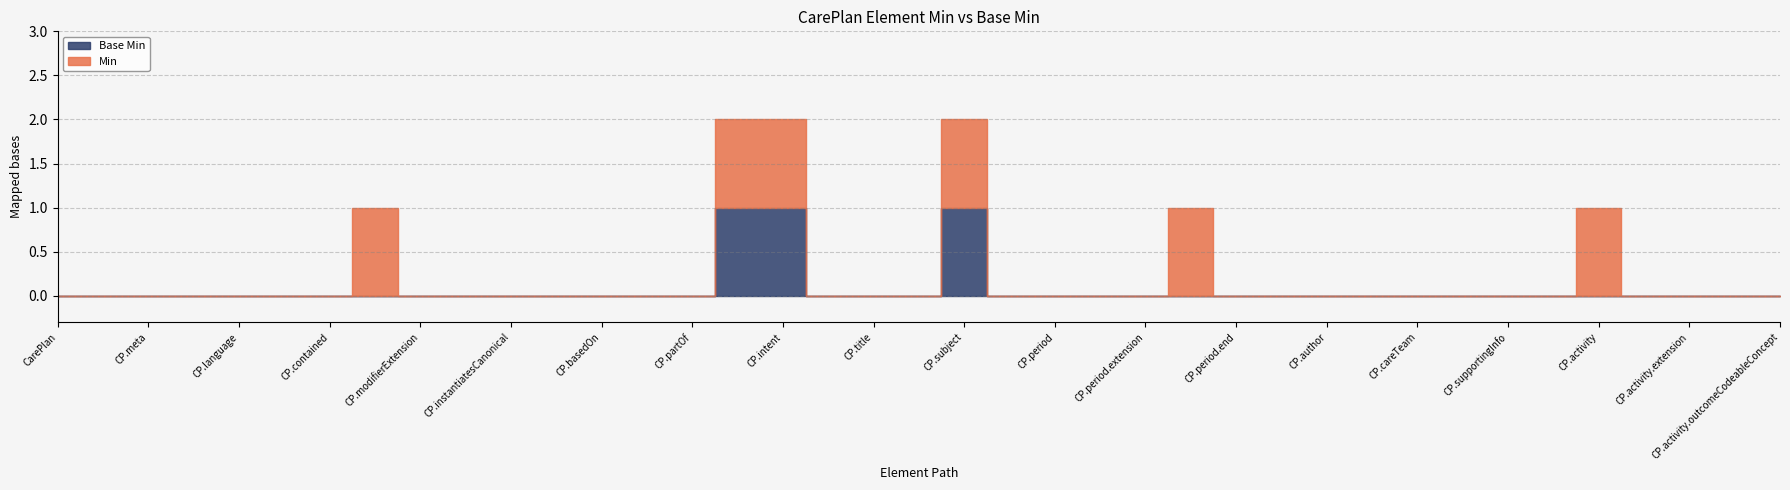

What are all the series names shown in the legend?

Min, Base Min